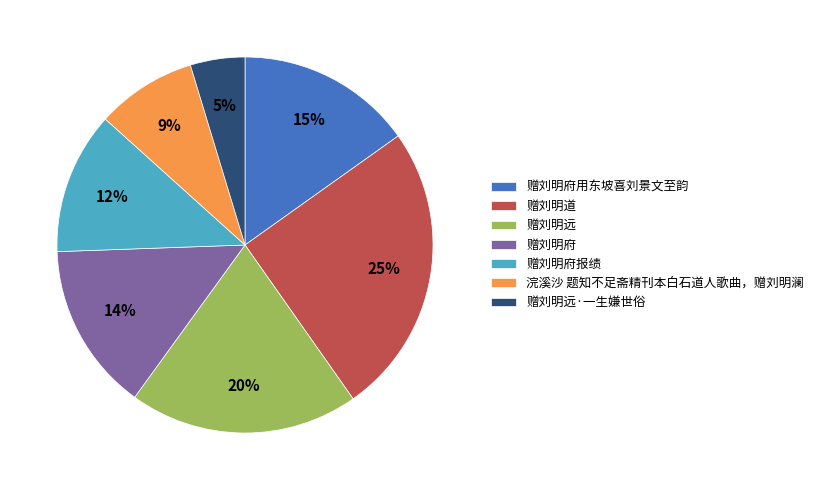

How many segments does this pie chart have?

7